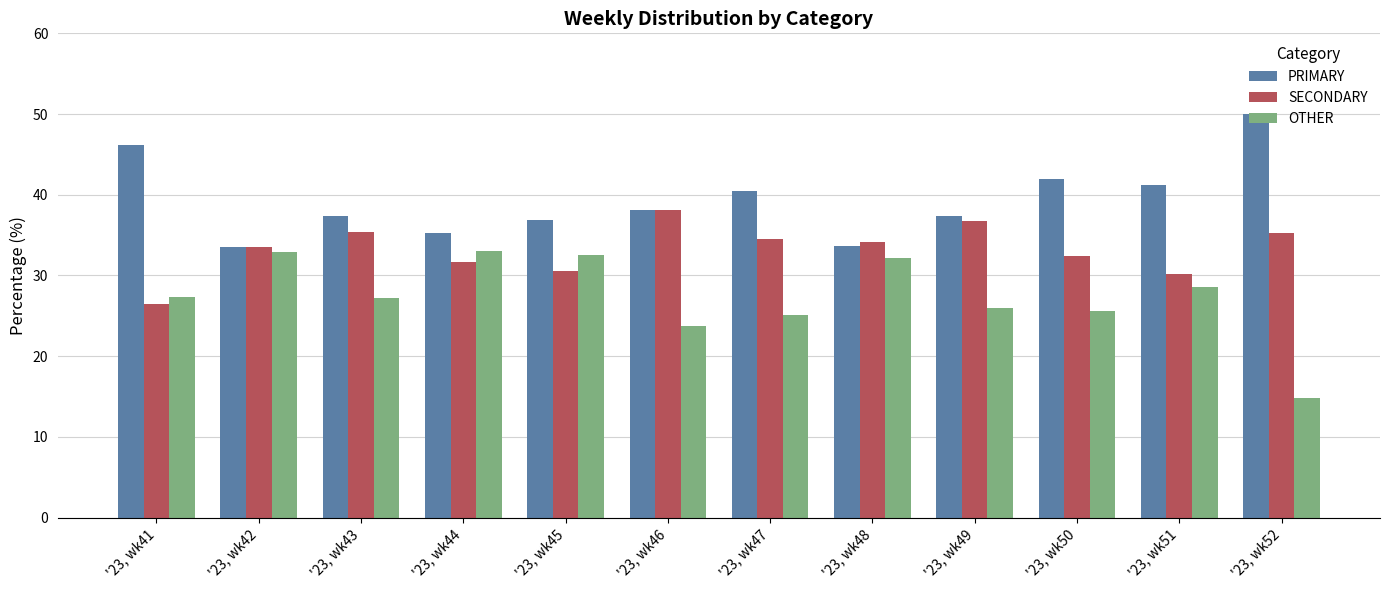

What is the value of the SECONDARY bar at the 12th from the left?

35.2